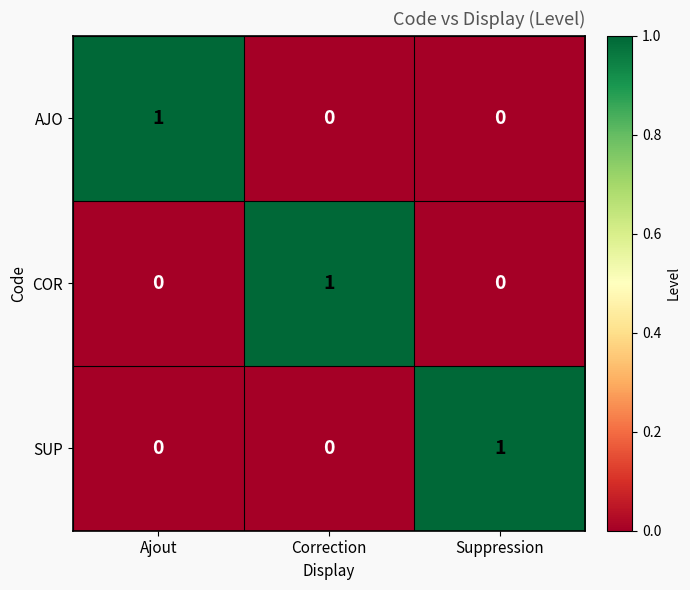

At how many categories does at least one series exceed 0?

3